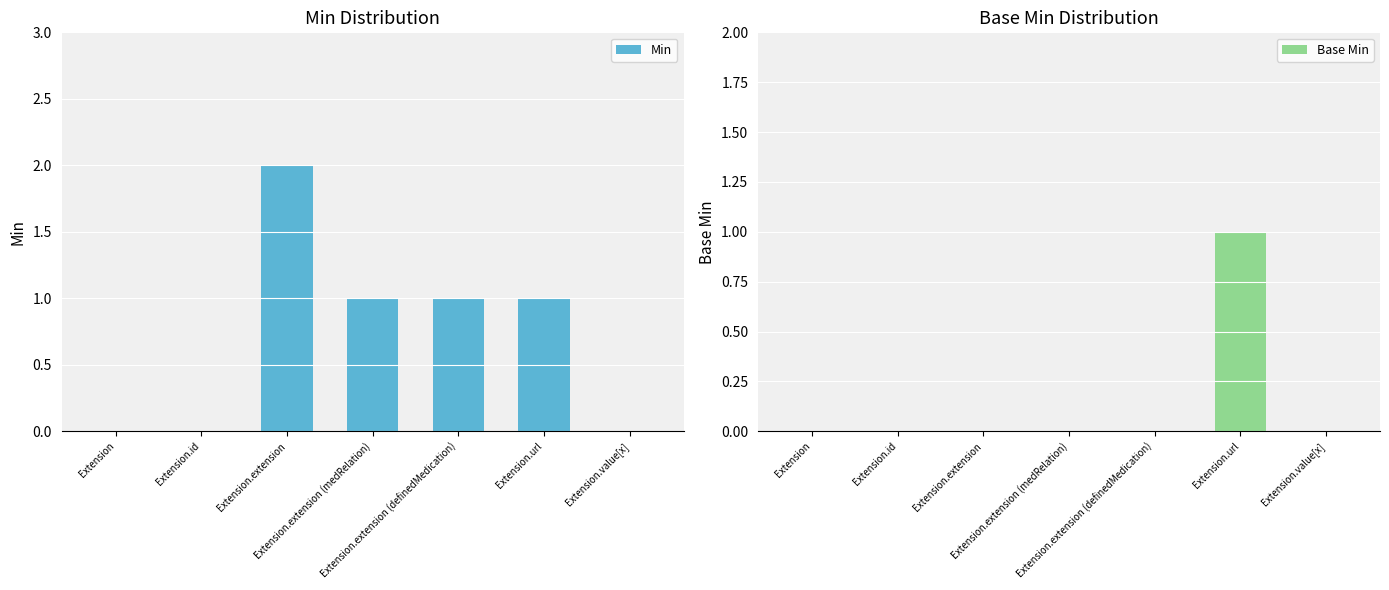

Is it true that Base Min equals 0 at Extension?

True